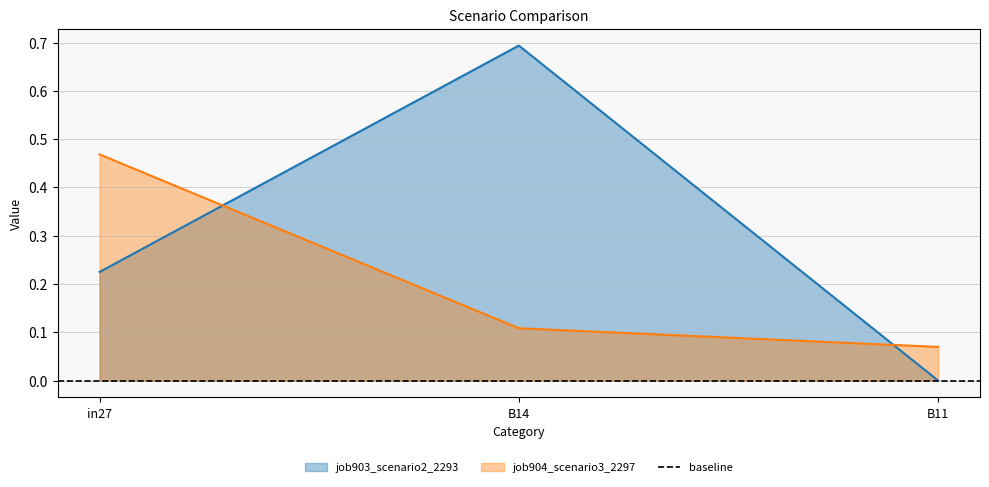

True or false: job904_scenario3_2297 has a value of 0.1 at B14.

True